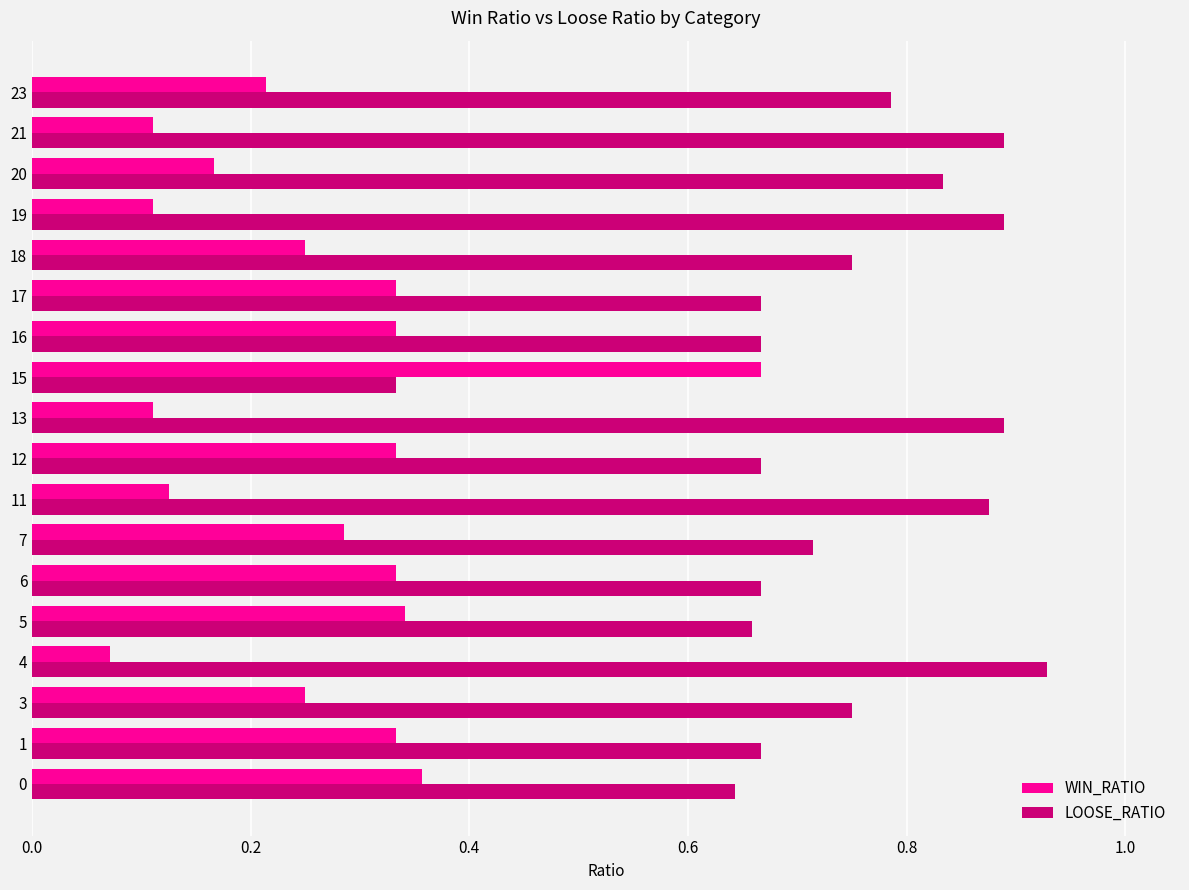

List the series in order of their overall mean, highest first.

LOOSE_RATIO, WIN_RATIO